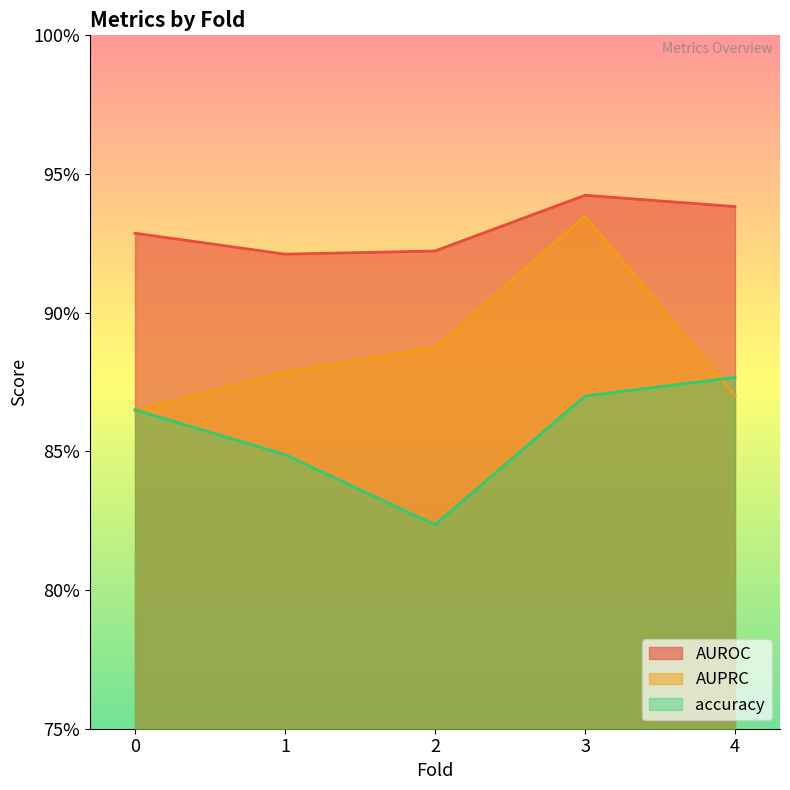

What value does the AUPRC series have at 3?

0.9